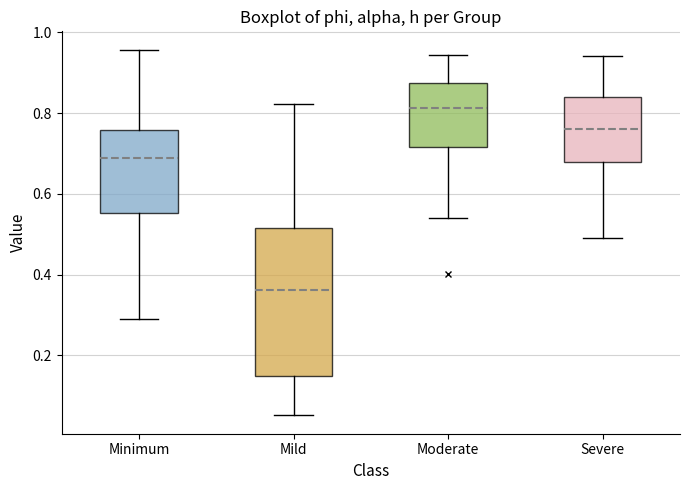

Where is the upper edge of the box for Minimum on the y-axis? The values are not printed on the chart, so give them approximately, as read against the axis.

0.76